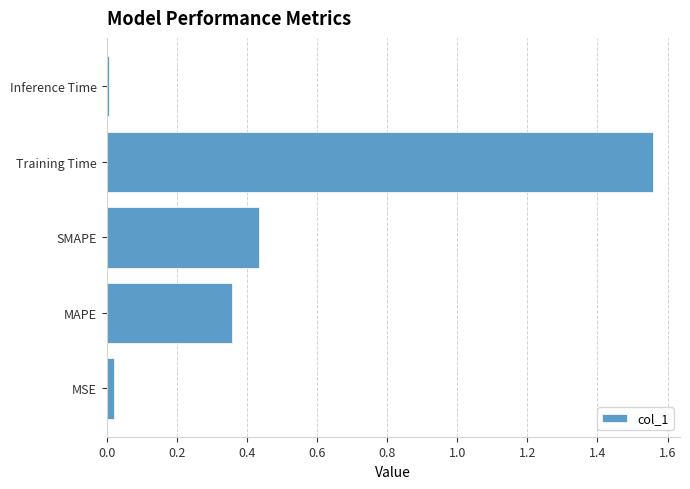

Which category has the highest value across all series?

Training Time